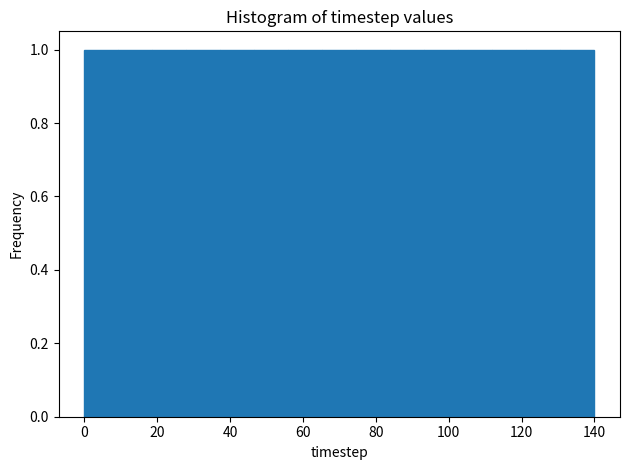

Reading left to right, transcribe this chart: for each bar, give the range it covers on the x-axis and its height. Neither the bar edges nor the heights are printed on the chart, so give them approximately, as read against the axes.

0 to 10: 1
10 to 18: 1
18 to 28: 1
28 to 38: 1
38 to 46: 1
46 to 56: 1
56 to 66: 1
66 to 74: 1
74 to 84: 1
84 to 94: 1
94 to 102: 1
102 to 112: 1
112 to 122: 1
122 to 130: 1
130 to 140: 1